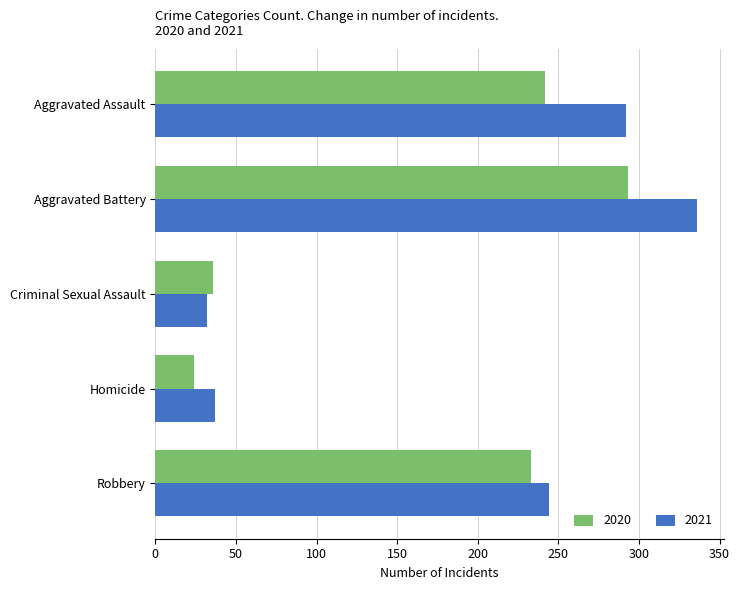

What is the total value across all series at Aggravated Battery?

629